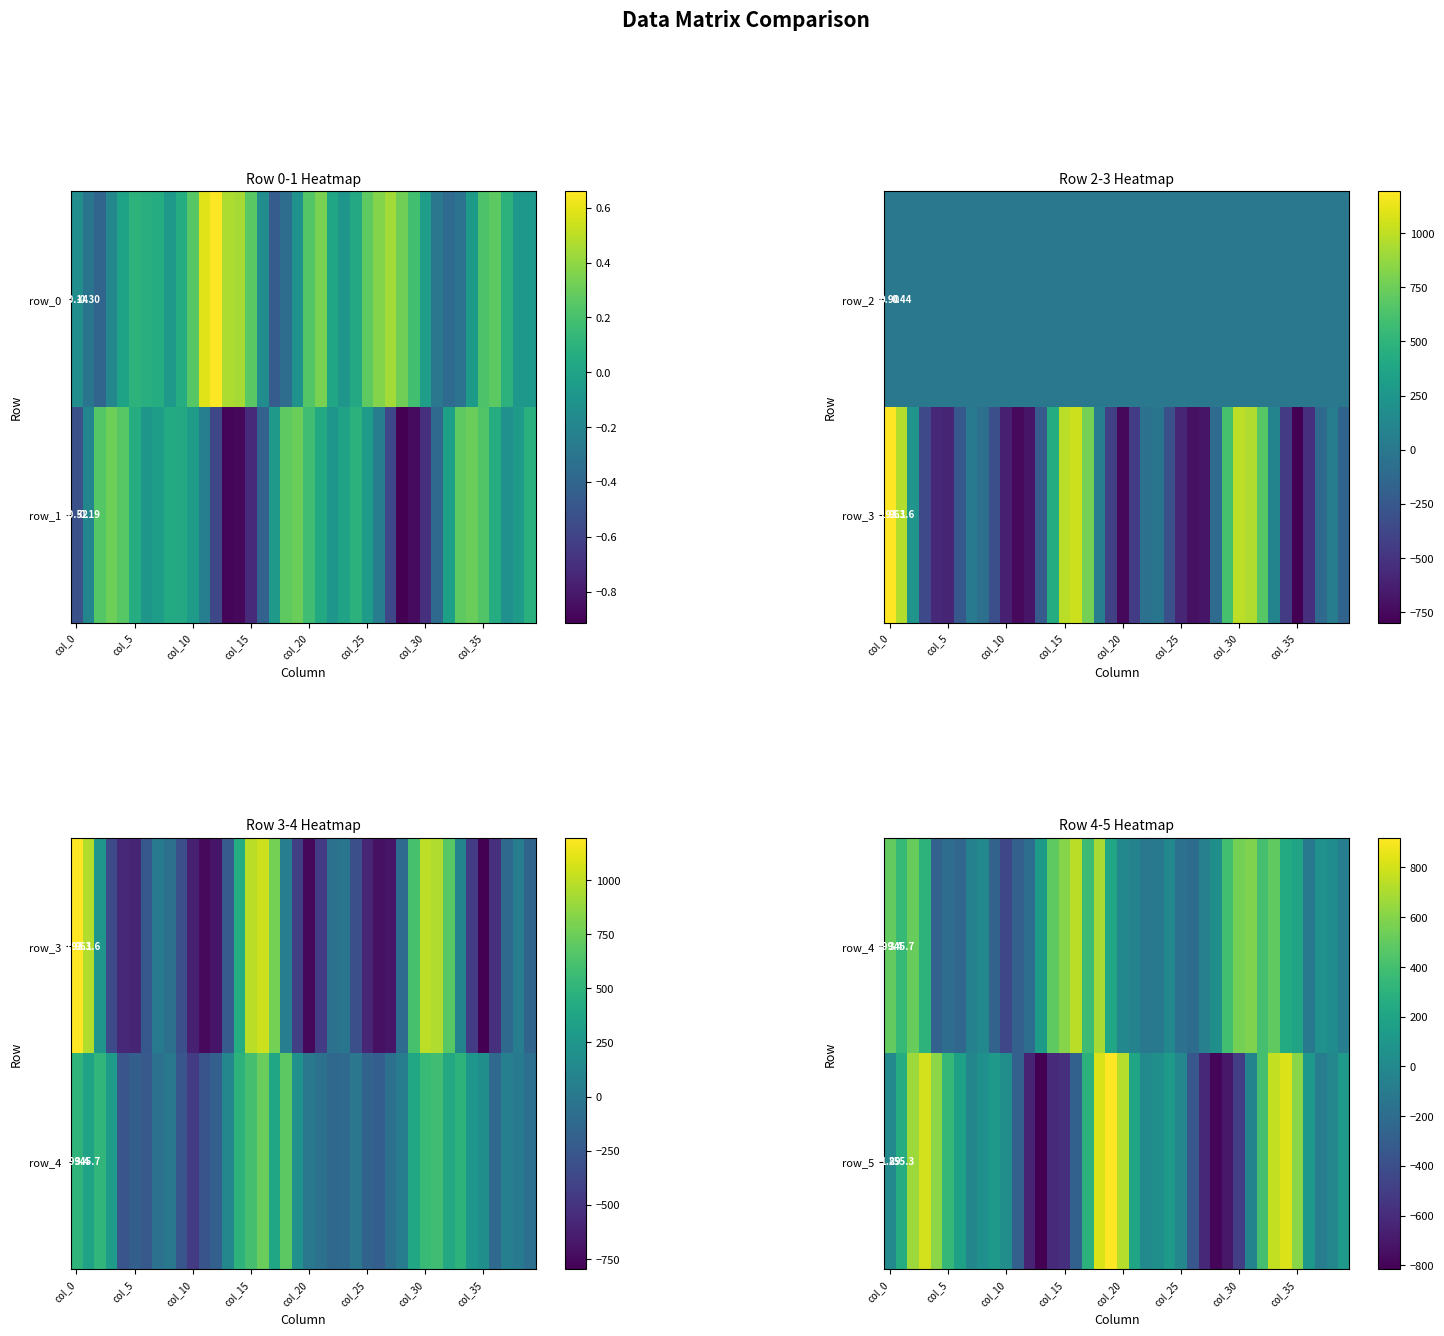

At which category does the chart reach its minimum across all series?

13